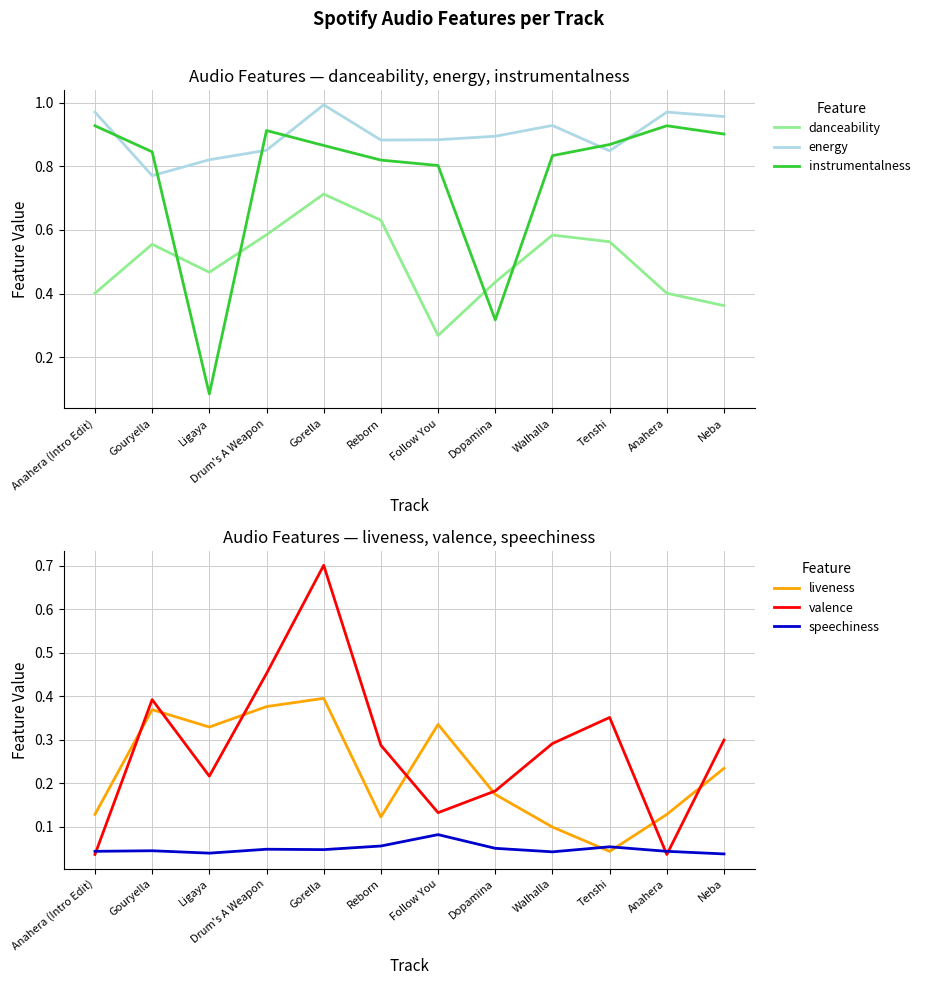

Does the chart display data point markers on the line(s)?

No